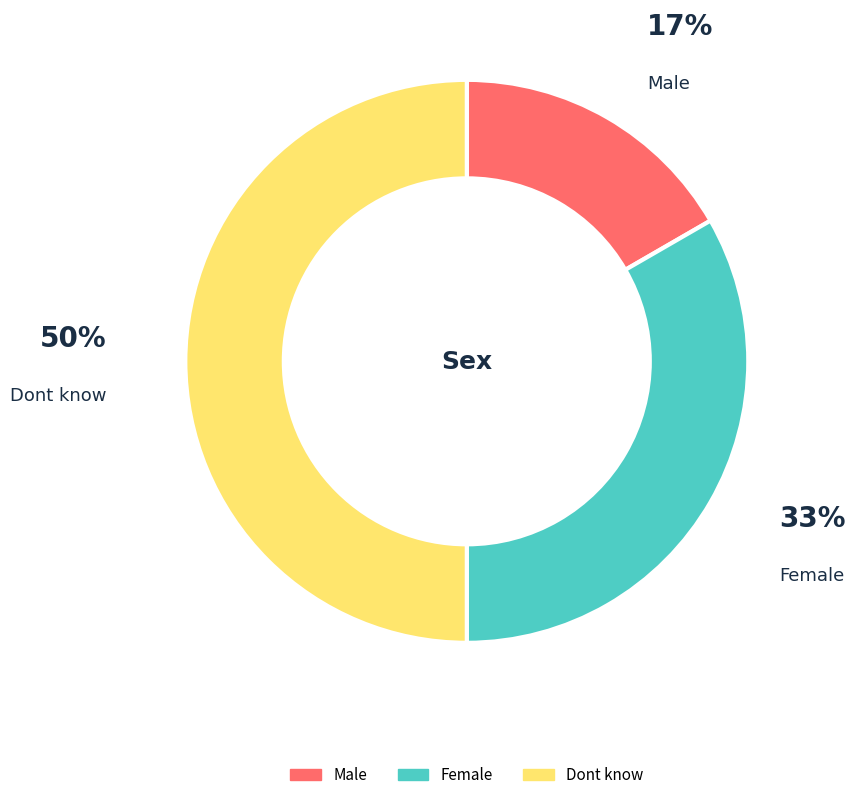

Approximately how many times larger is the value at Female compared to Dont know?

0.7